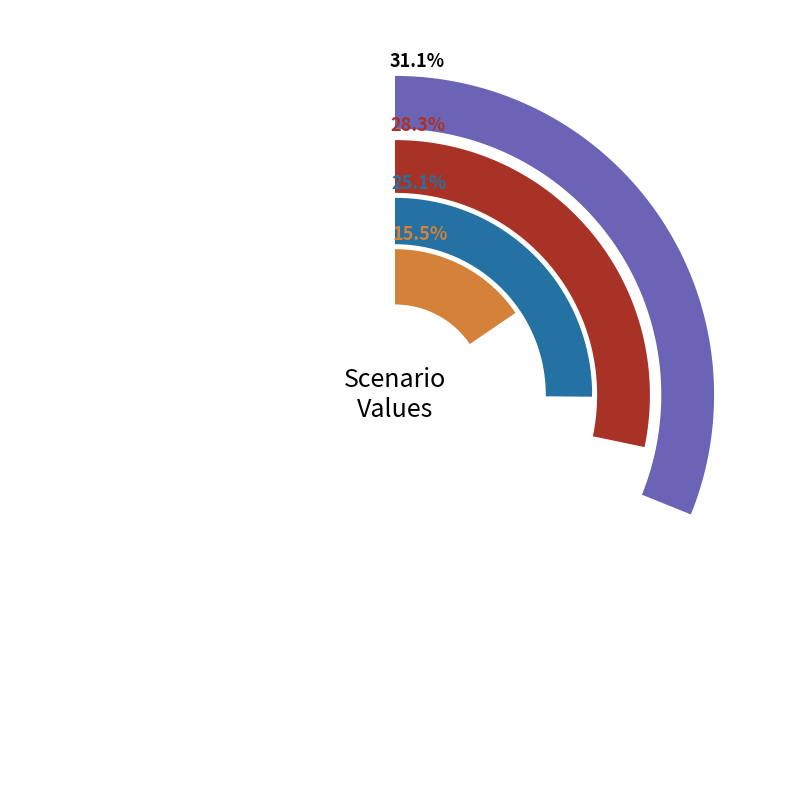

True or false: B14 accounts for 21% of the total.

False